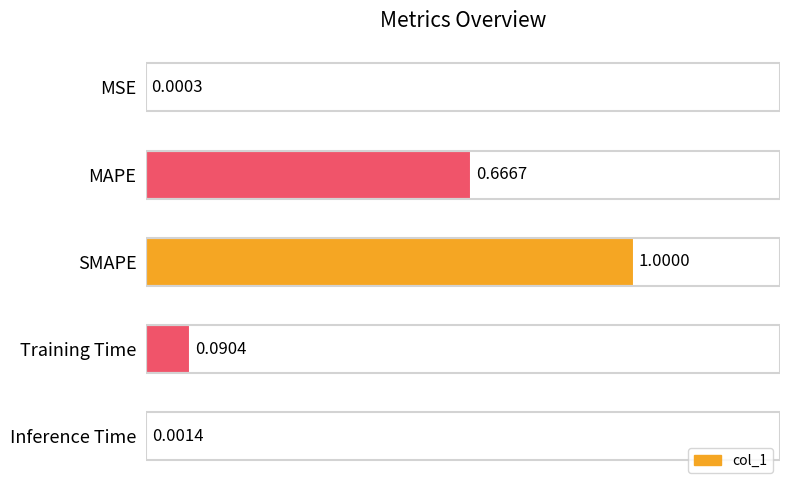

Are the bars grouped side by side (vs. stacked)?

No